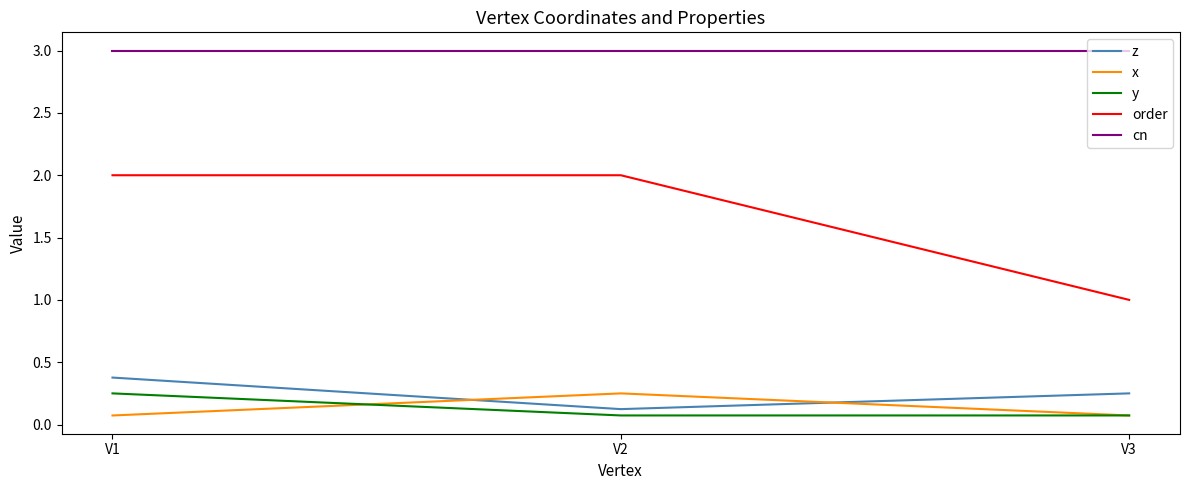

What is the lowest value of the x series?

0.1